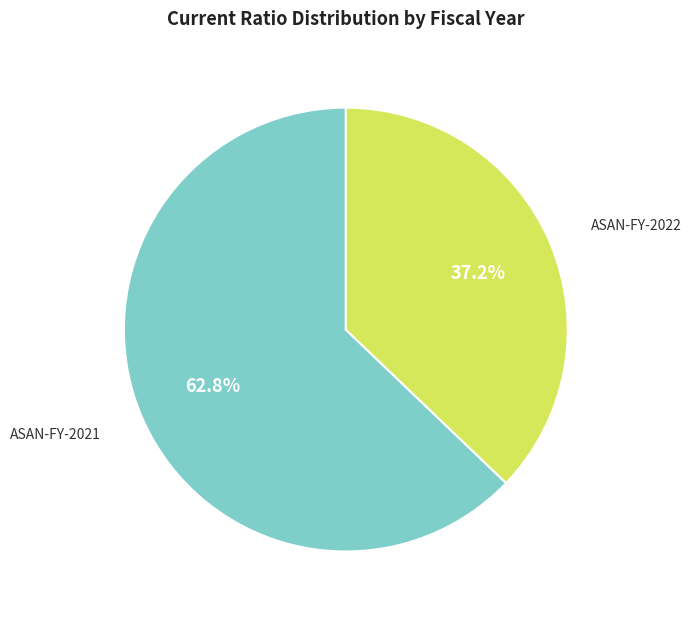

Count the number of slices in the pie.

2